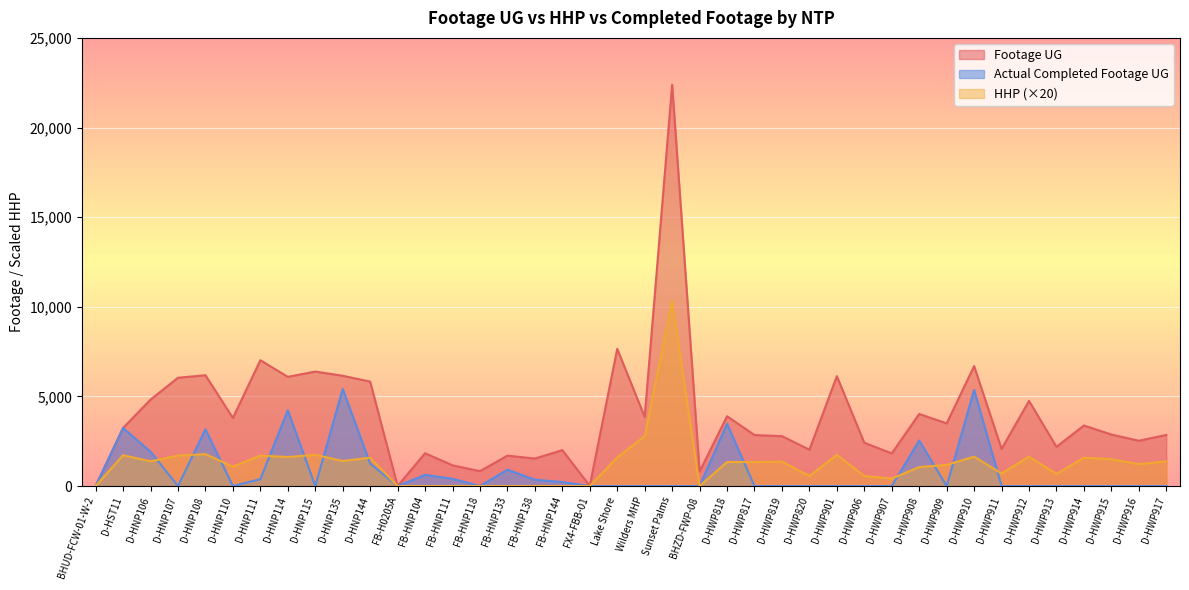

At how many categories does at least one series exceed 7844?

1